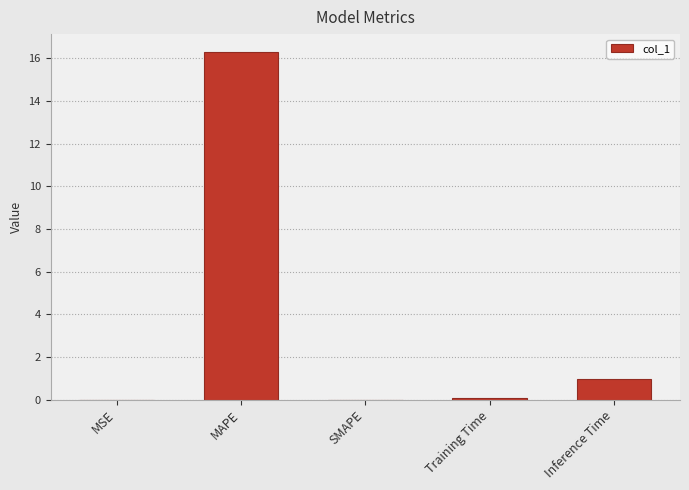

At which label is the value closest to 8?

Inference Time